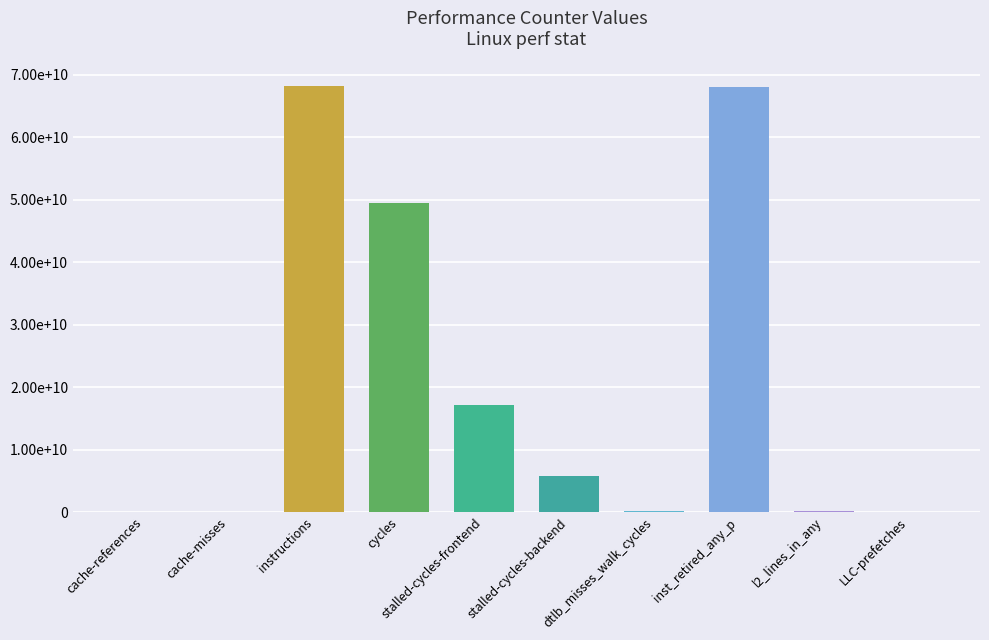

Between dtlb_misses_walk_cycles and LLC-prefetches, which is larger?

dtlb_misses_walk_cycles